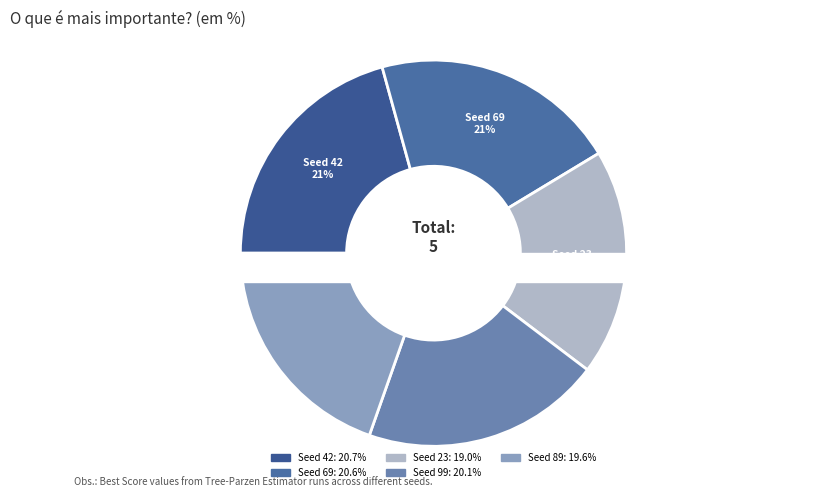

How many segments does this pie chart have?

5